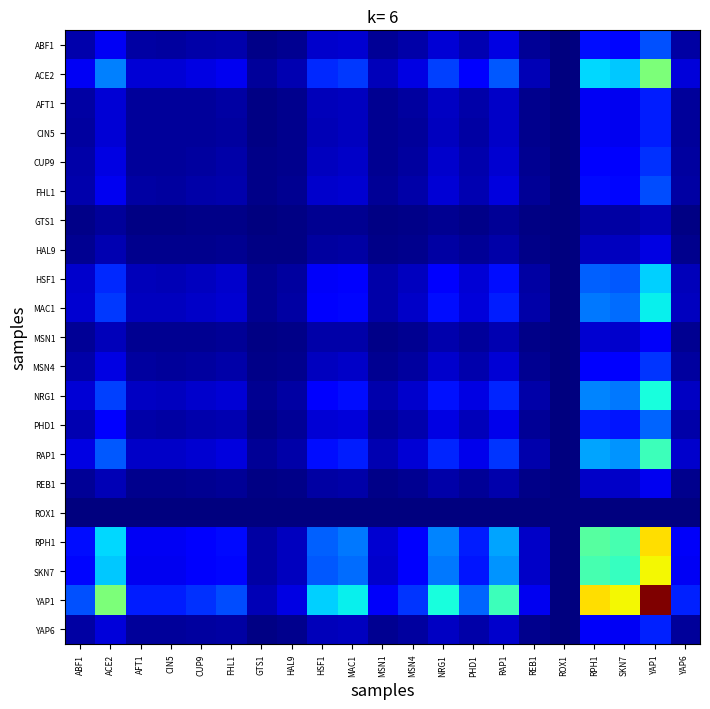

Rank the series at CUP9 from lowest to highest value.

ROX1, GTS1, HAL9, REB1, MSN1, CIN5, AFT1, YAP6, CUP9, MSN4, FHL1, ABF1, PHD1, HSF1, MAC1, NRG1, RAP1, ACE2, SKN7, RPH1, YAP1